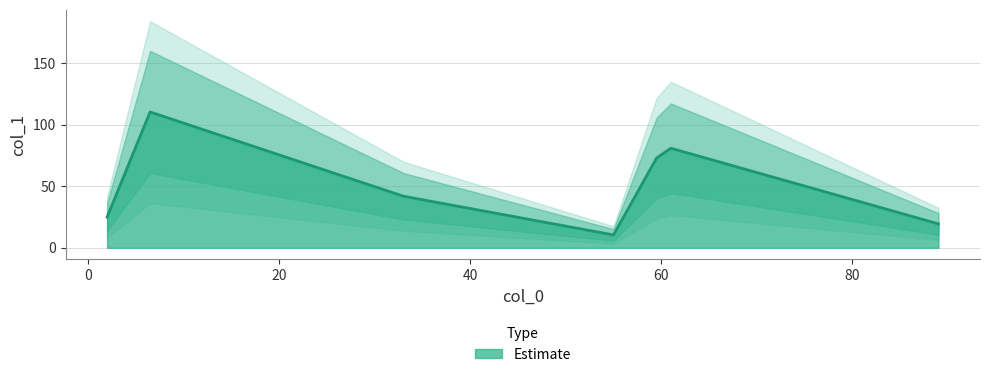

What is the difference between the second highest and second lowest values?

61.5